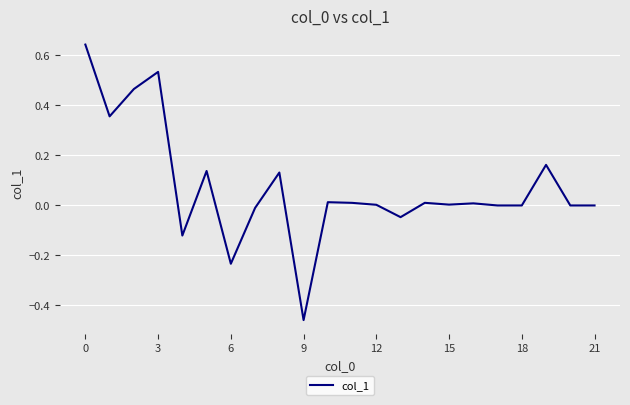

What is the difference between the maximum and minimum values?

1.1